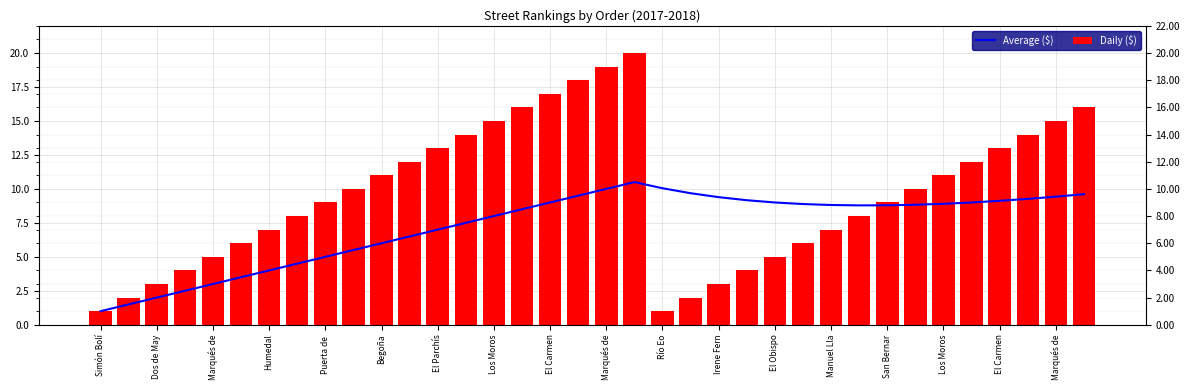

At which category is the sum across all series the highest?

19